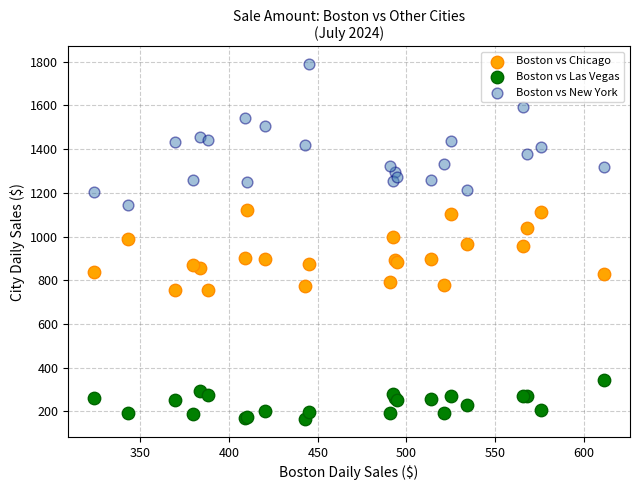

What are all the series names shown in the legend?

Boston vs Chicago, Boston vs Las Vegas, Boston vs New York